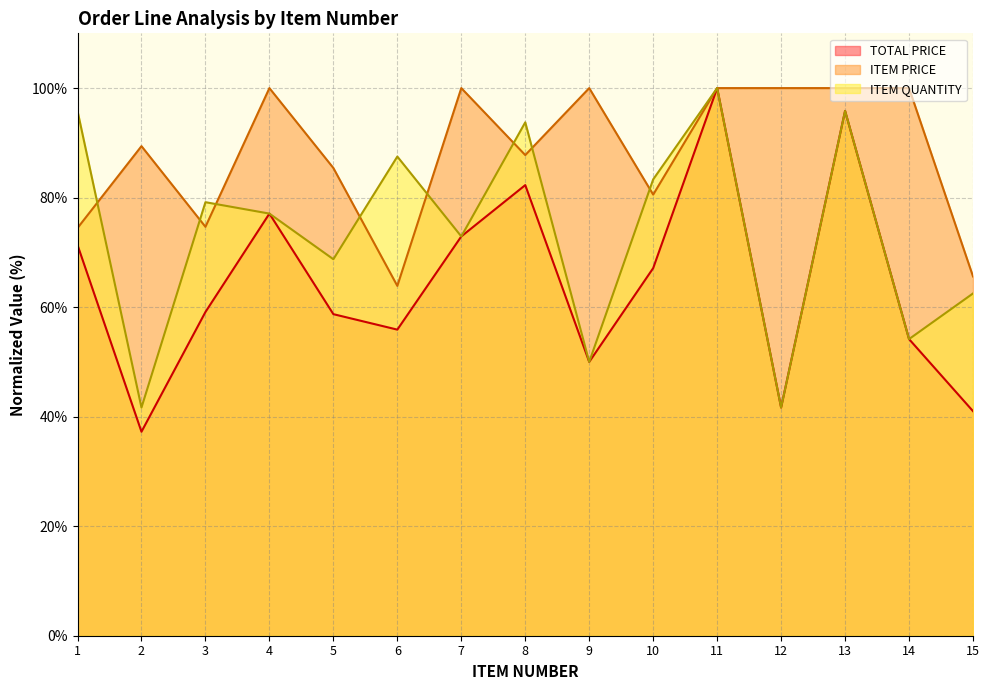

In TOTAL PRICE, how many points are lower than both neighbors (excluding endpoints)?

4